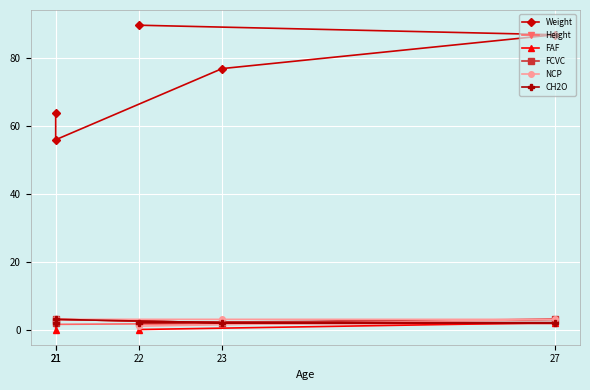

How many NCP values are between 3 and 4?

4